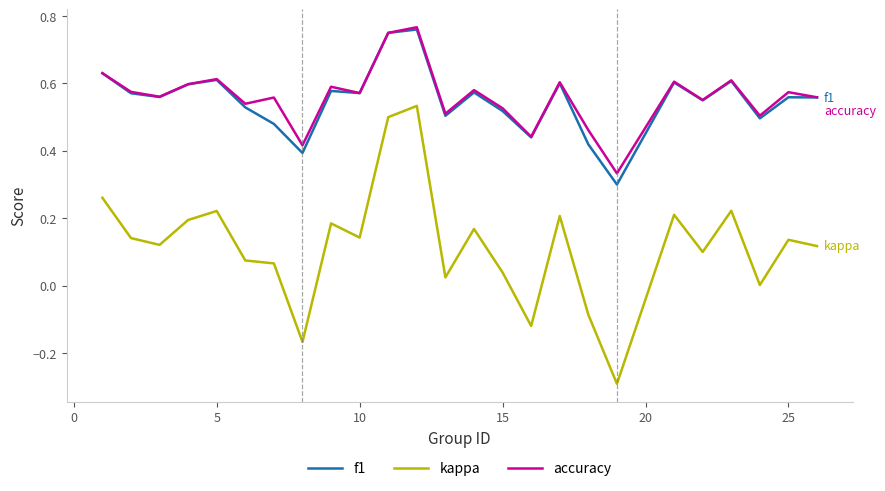

How many lines are shown in the chart?

3